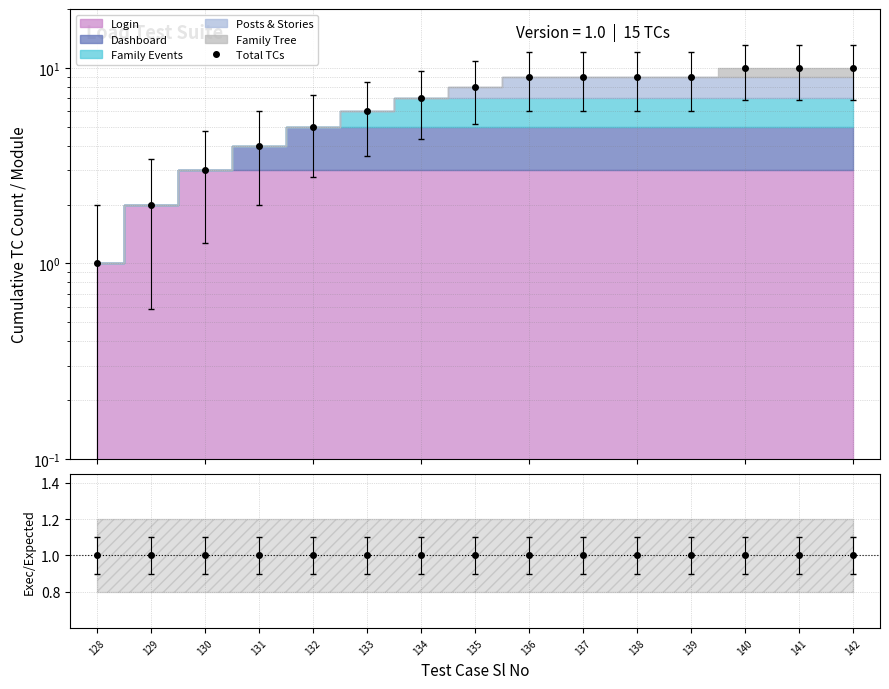

Reading right to left, list all the values displayed in this chart.

10	10	10	9	9	9	9	8	7	6	5	4	3	2	1